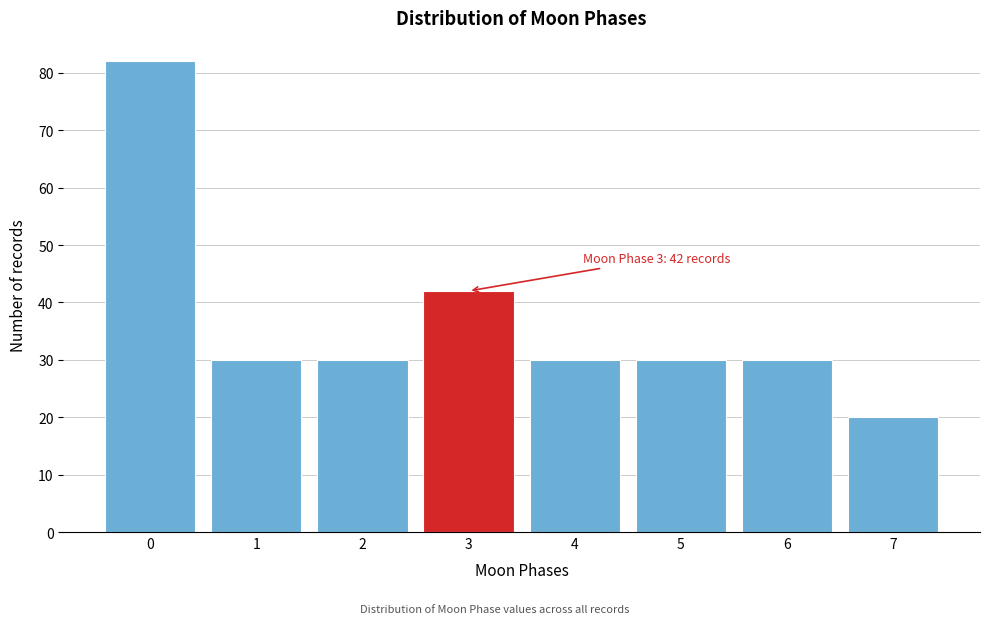

Reading right to left, what are all the values shown in this chart?

20	30	30	30	42	30	30	82